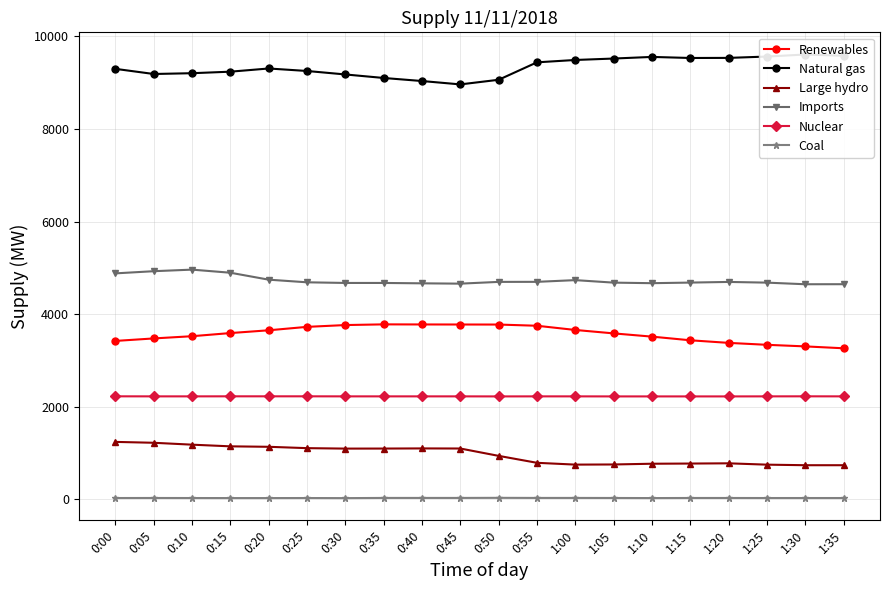

At which category does Coal reach its first local valley?

0:30